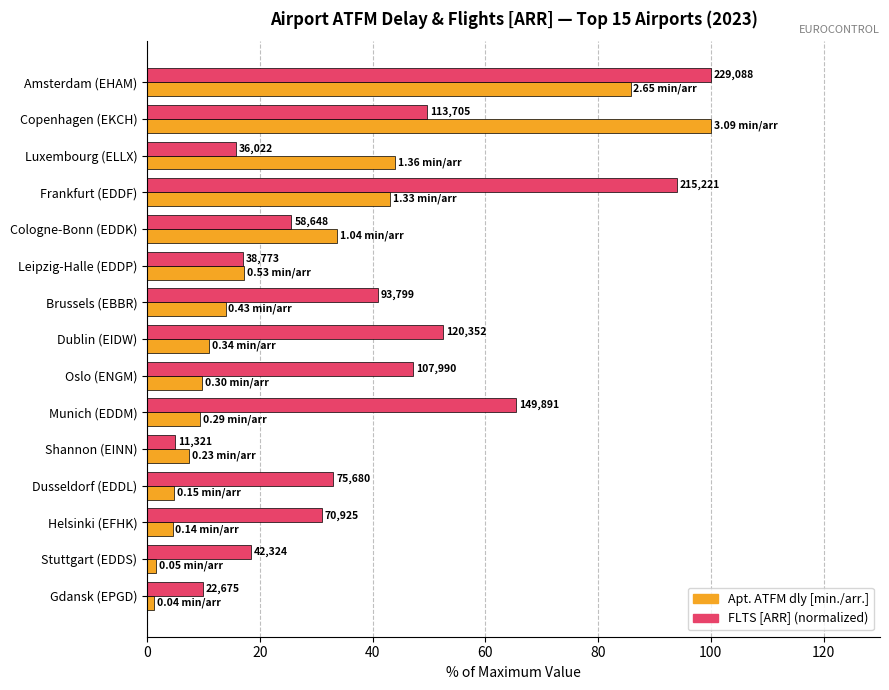

What are all the series names shown in the legend?

Apt. ATFM dly [min./arr.], FLTS [ARR] (normalized)